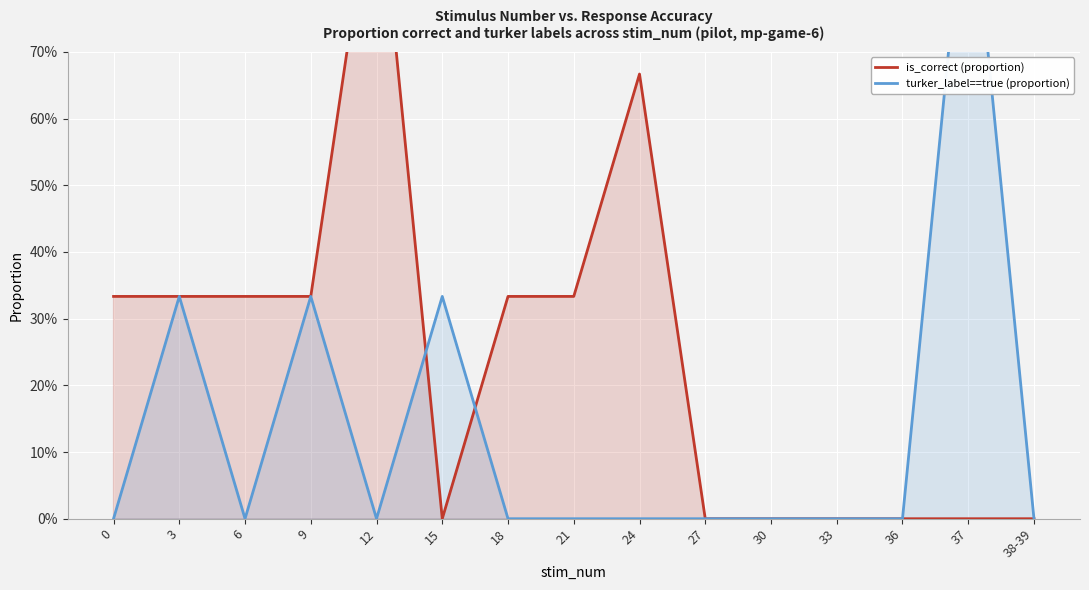

Which series has the largest total across all categories?

is_correct (proportion)